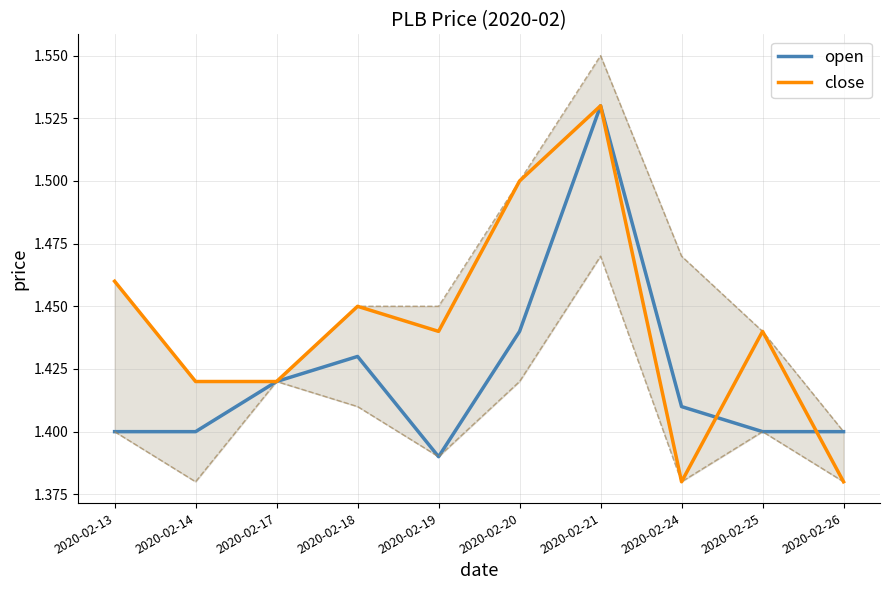

List the series in order of their overall mean, lowest first.

open, close